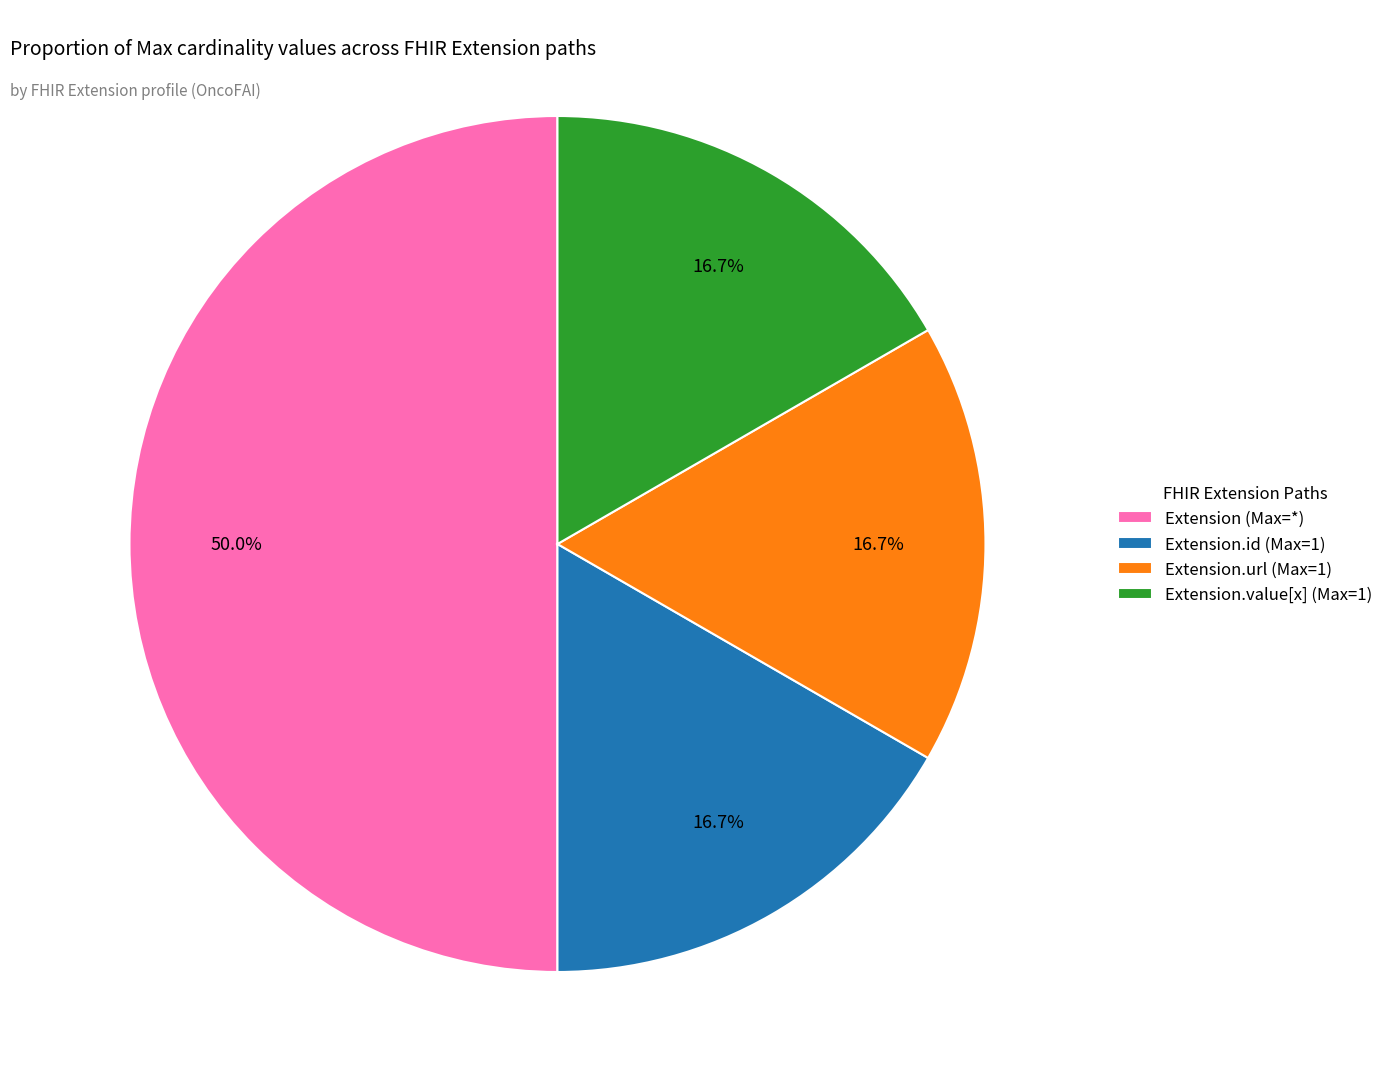

Which category has the biggest portion of the pie?

Extension (Max=*)